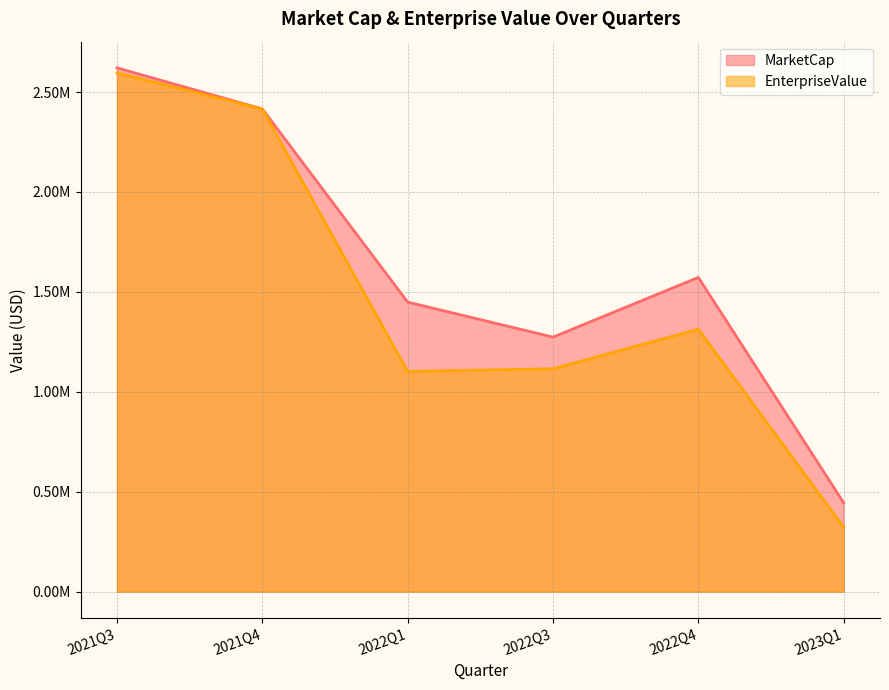

True or false: EnterpriseValue and MarketCap intersect in this chart.

False